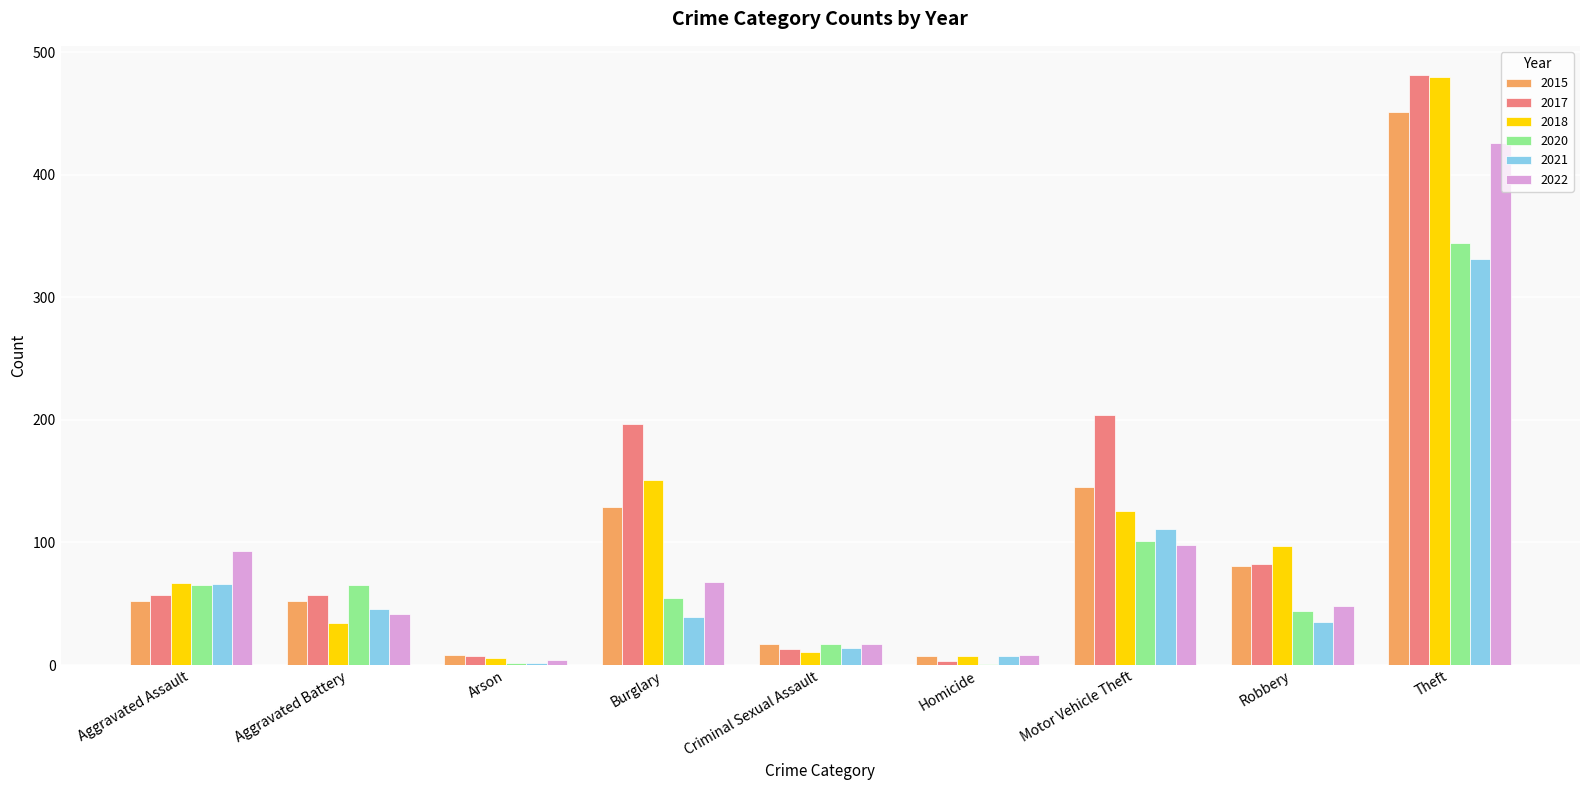

Which series has the widest spread of values?

2017